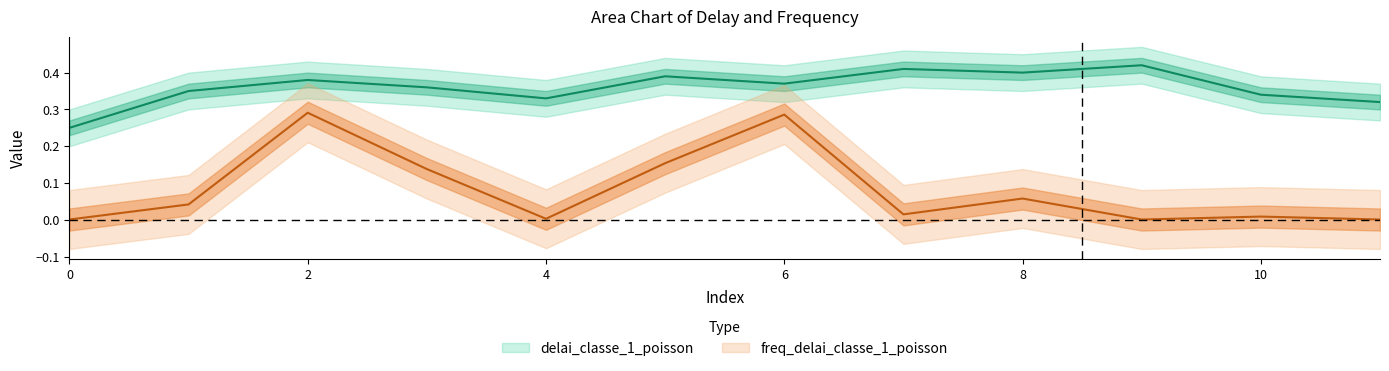

Which has a higher value, 9 or 11?

9